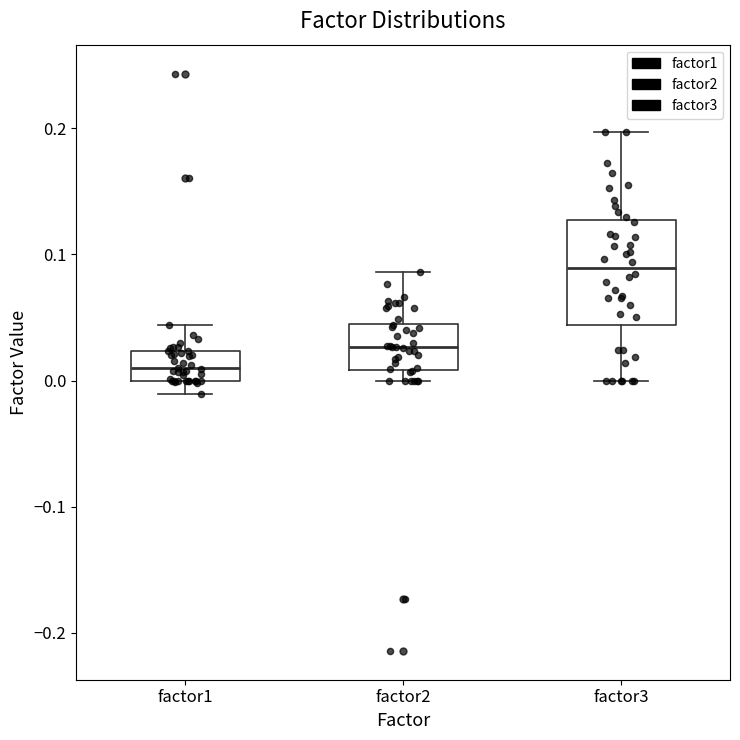

Where is the lower edge of the box for factor1 on the y-axis? The values are not printed on the chart, so give them approximately, as read against the axis.

0.00